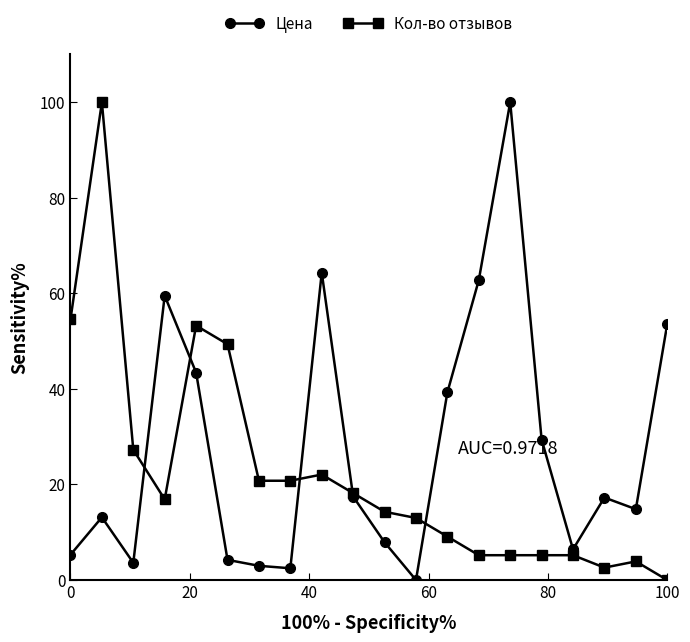

How many values in the Кол-во отзывов series exceed 16?

10